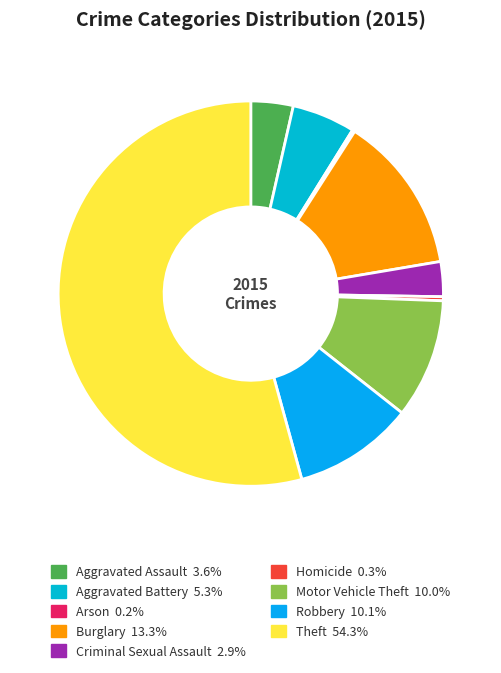

What is the majority slice?

Theft